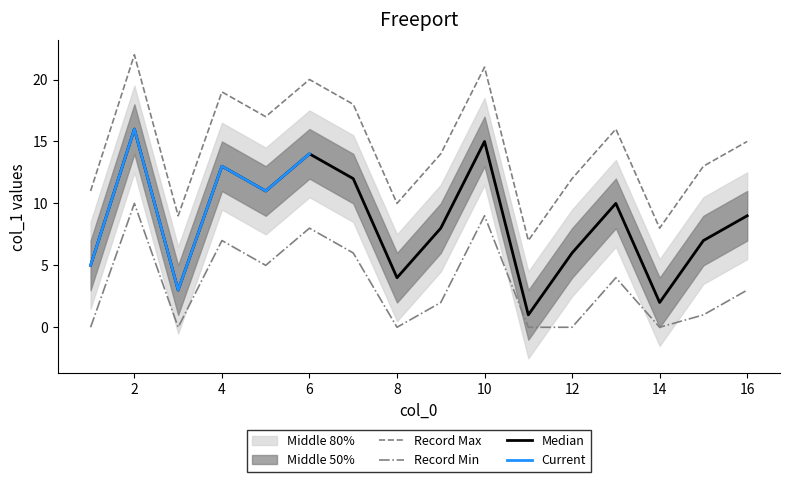

What is the sum of all values?

136